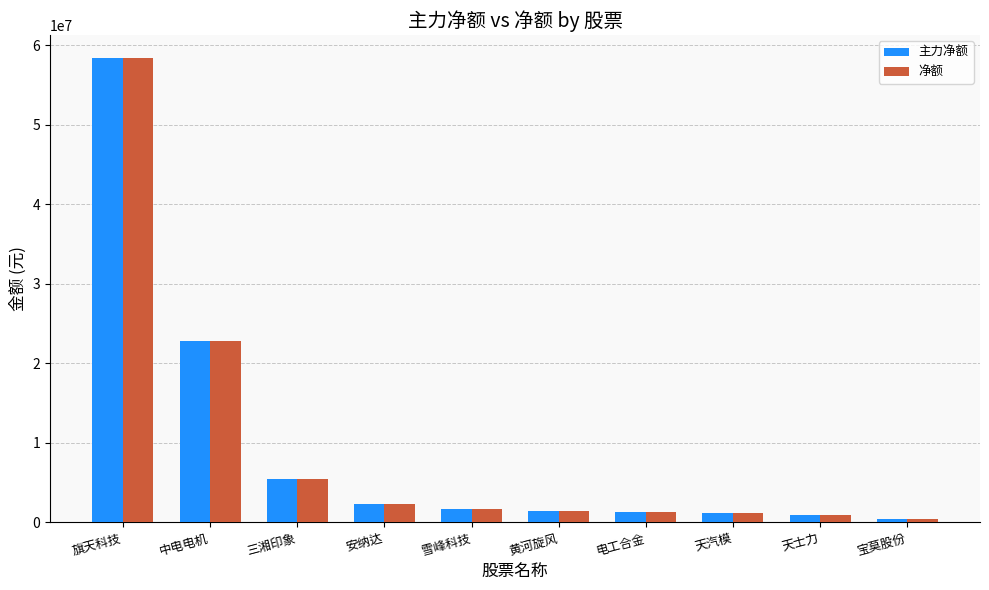

At how many categories does at least one series exceed 23200252?

1